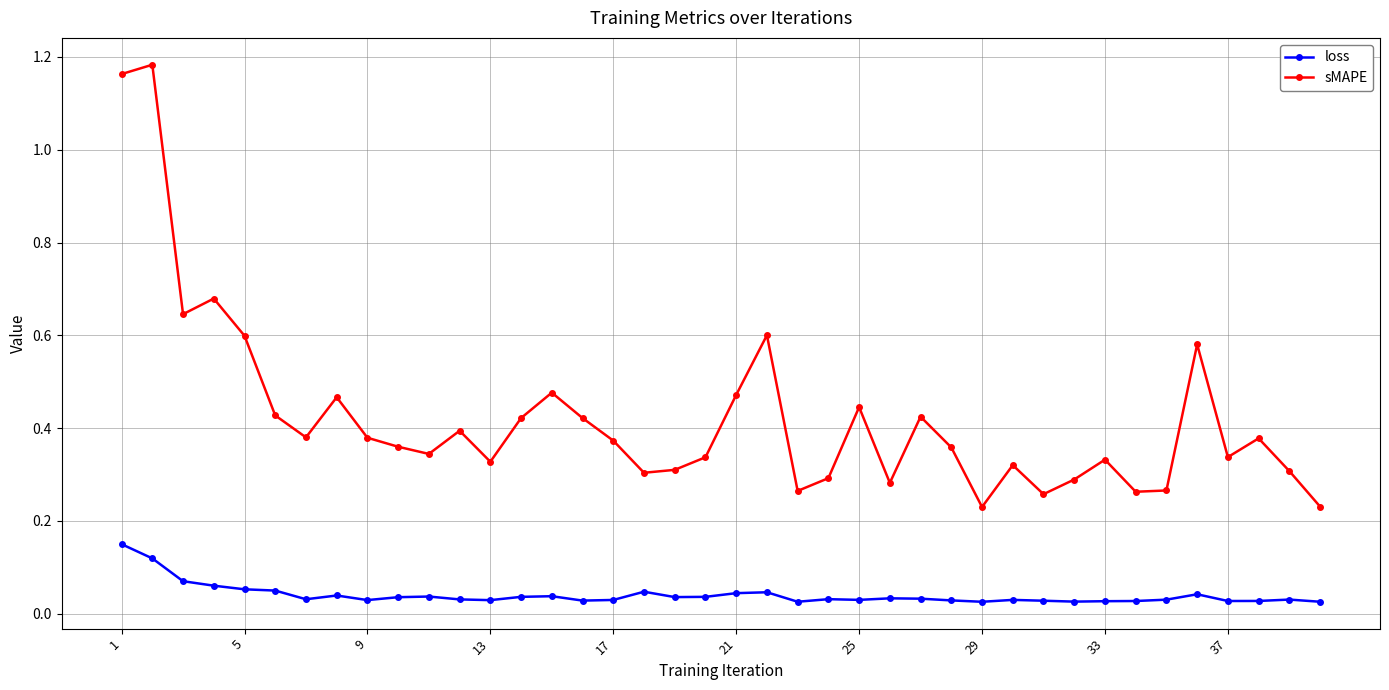

Count the loss values in the range 0 to 1.

40